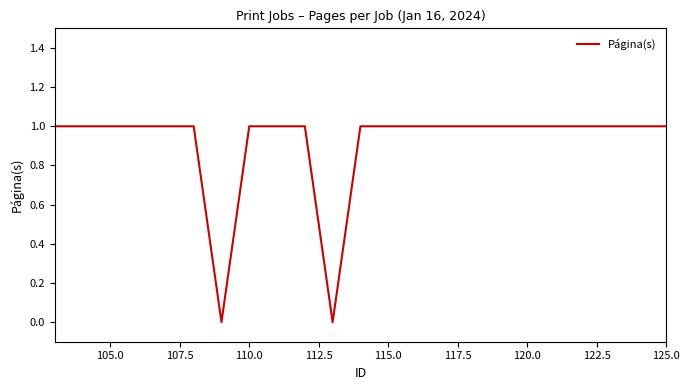

What is the maximum value shown in the chart?

1